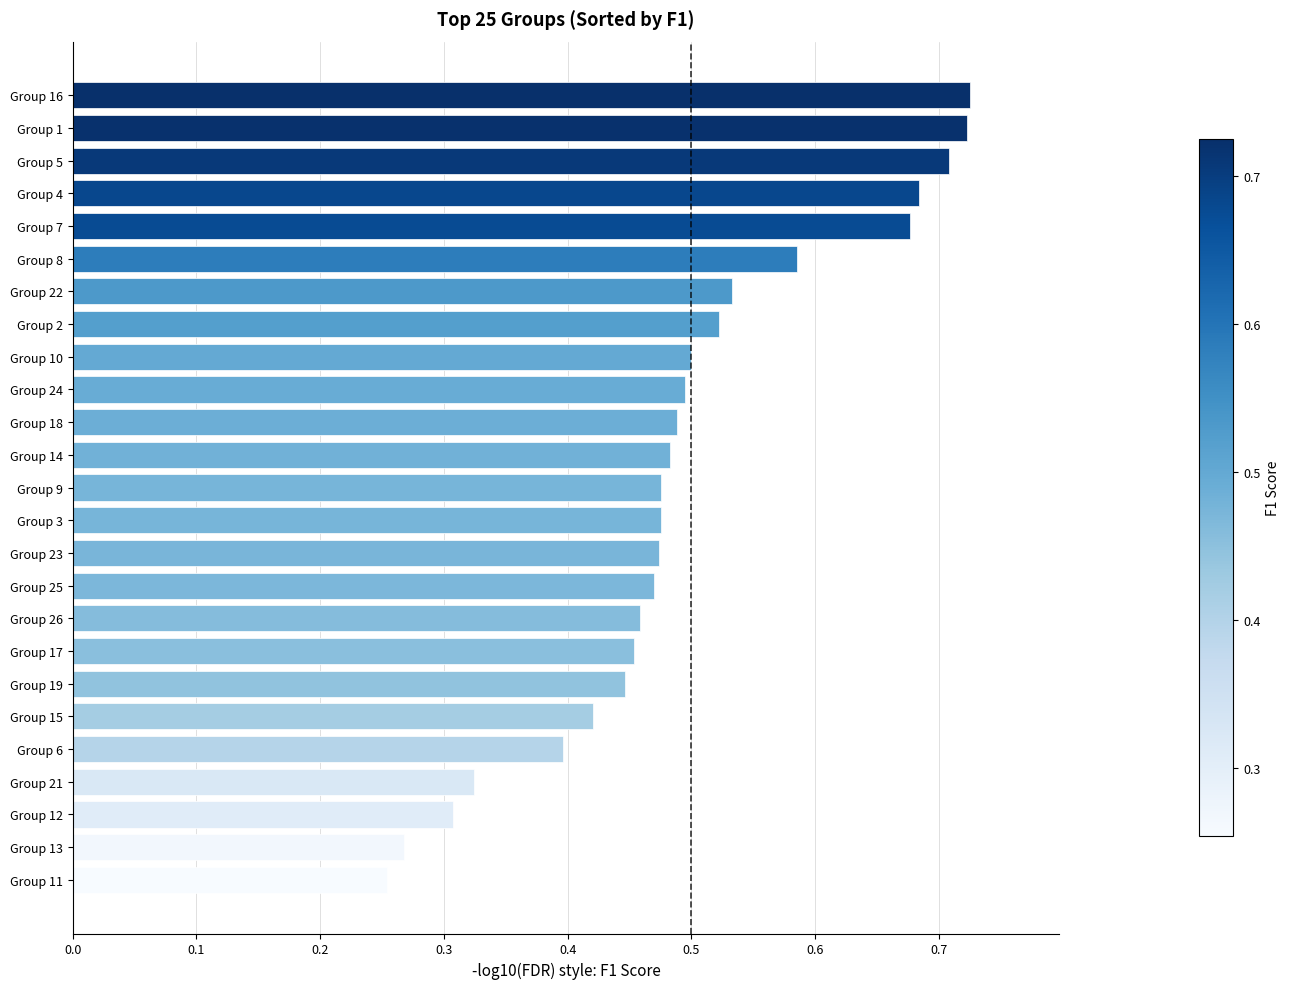

What is the sum of all values?

12.3